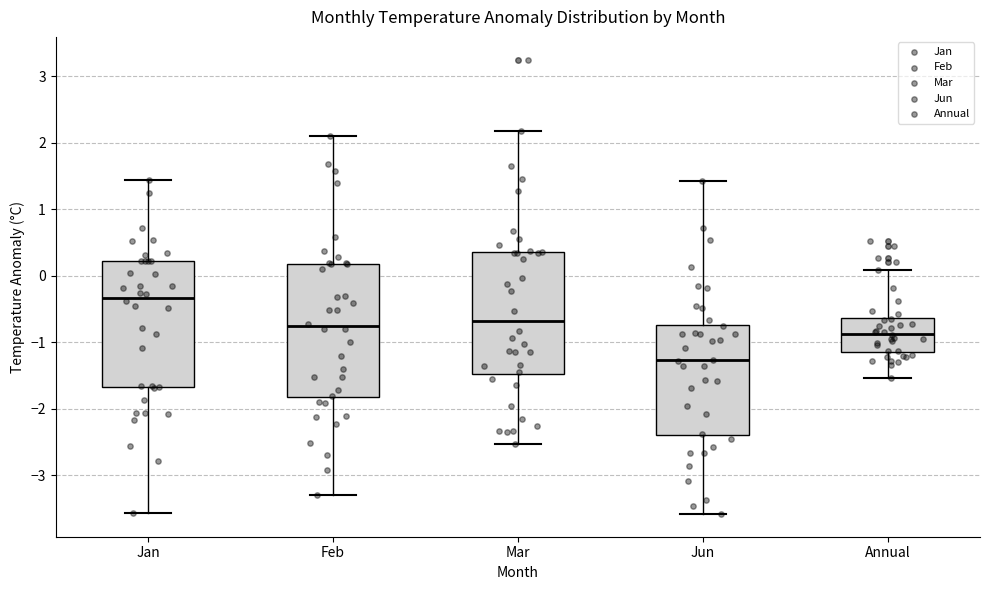

Which box has the lowest median line?

Jun